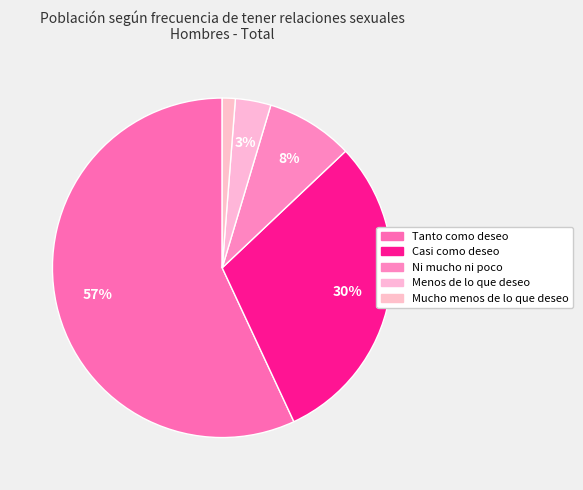

Which category has the biggest portion of the pie?

Tanto como deseo